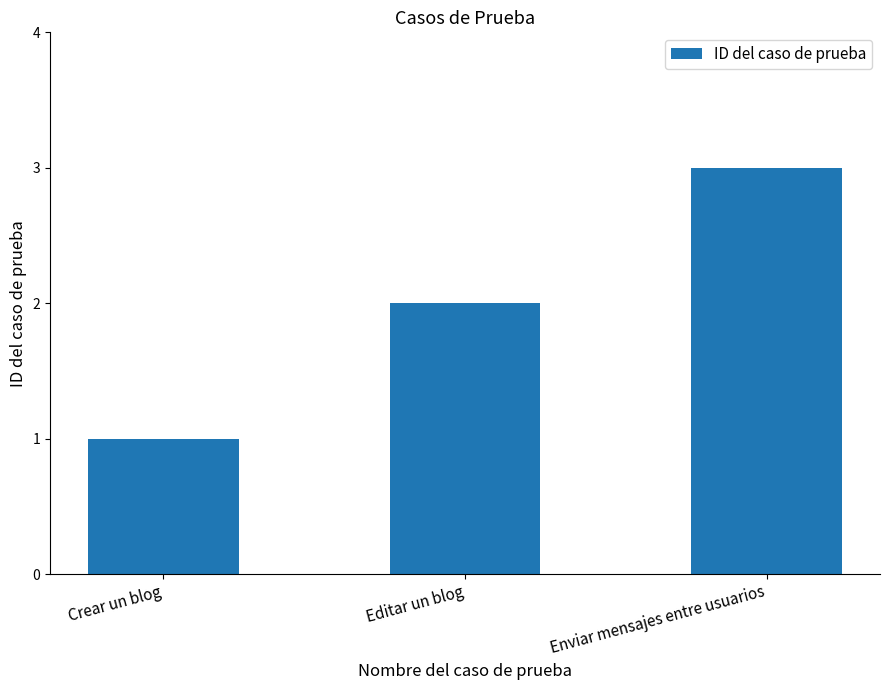

Rank the categories by value from lowest to highest.

Crear un blog, Editar un blog, Enviar mensajes entre usuarios